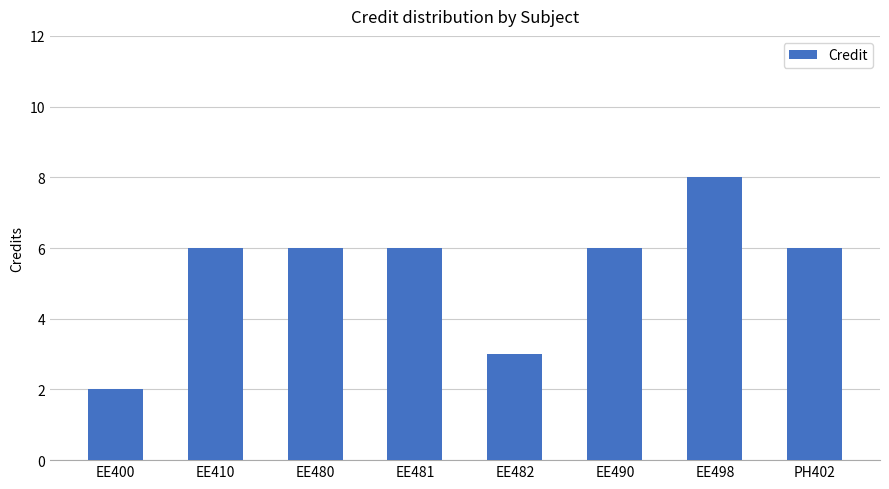

Which has a higher value, EE400 or EE480?

EE480